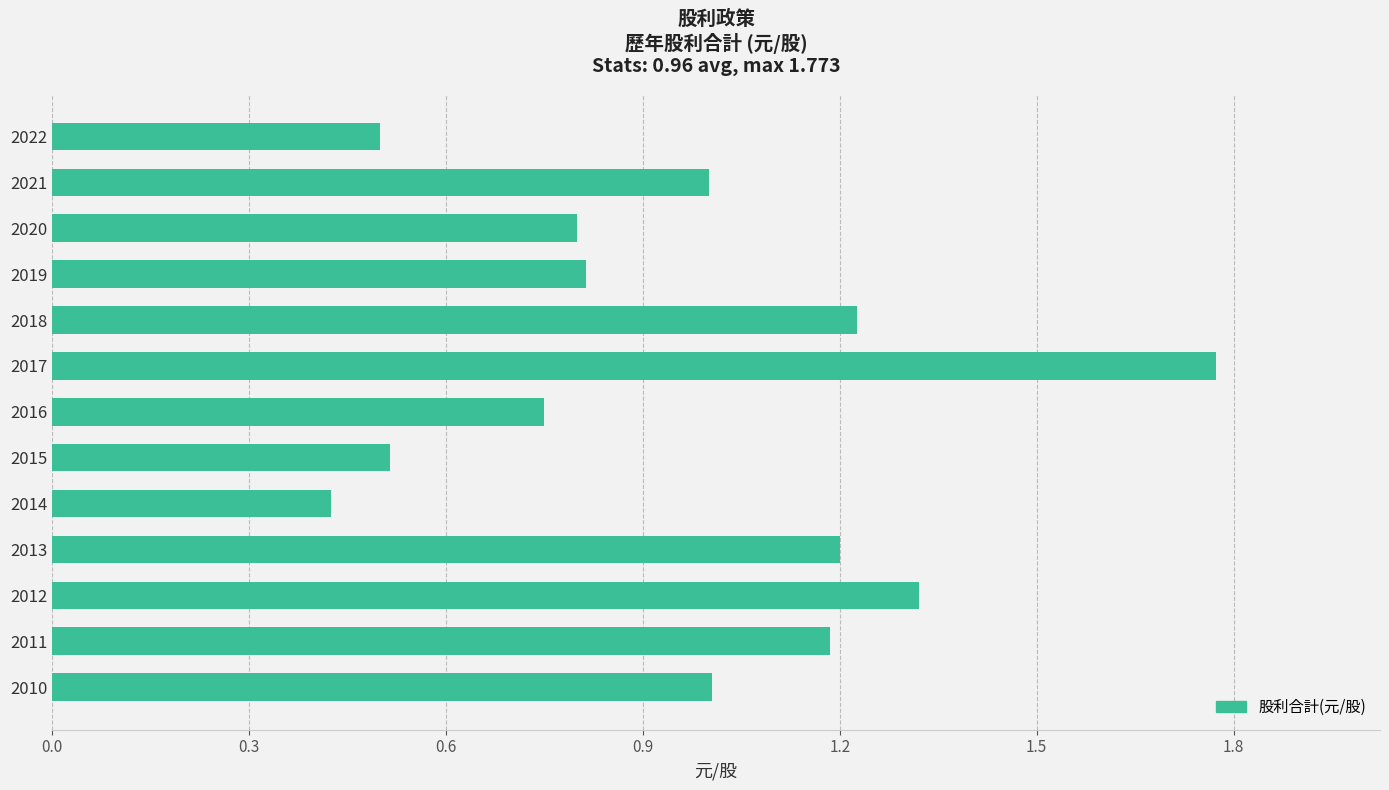

What value does the data have at 2012?

1.3